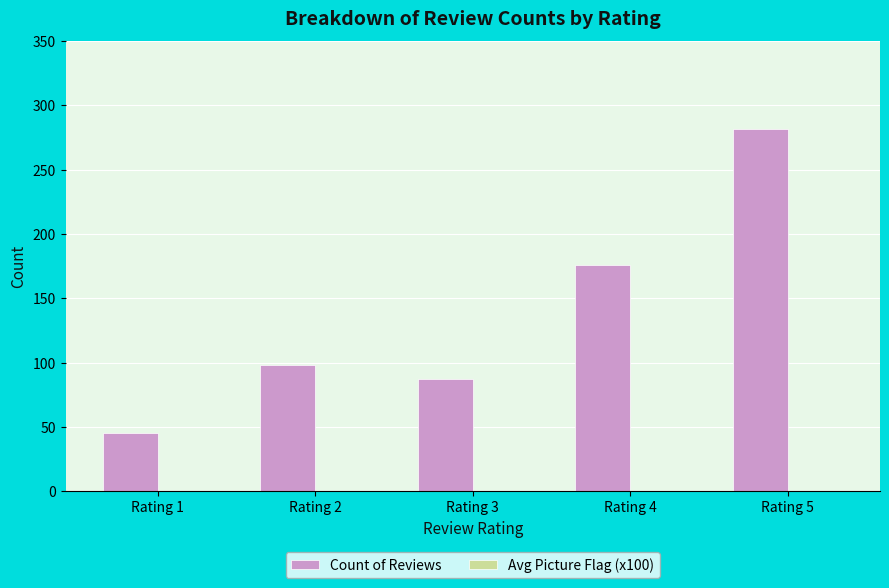

Does the chart contain any negative values?

No